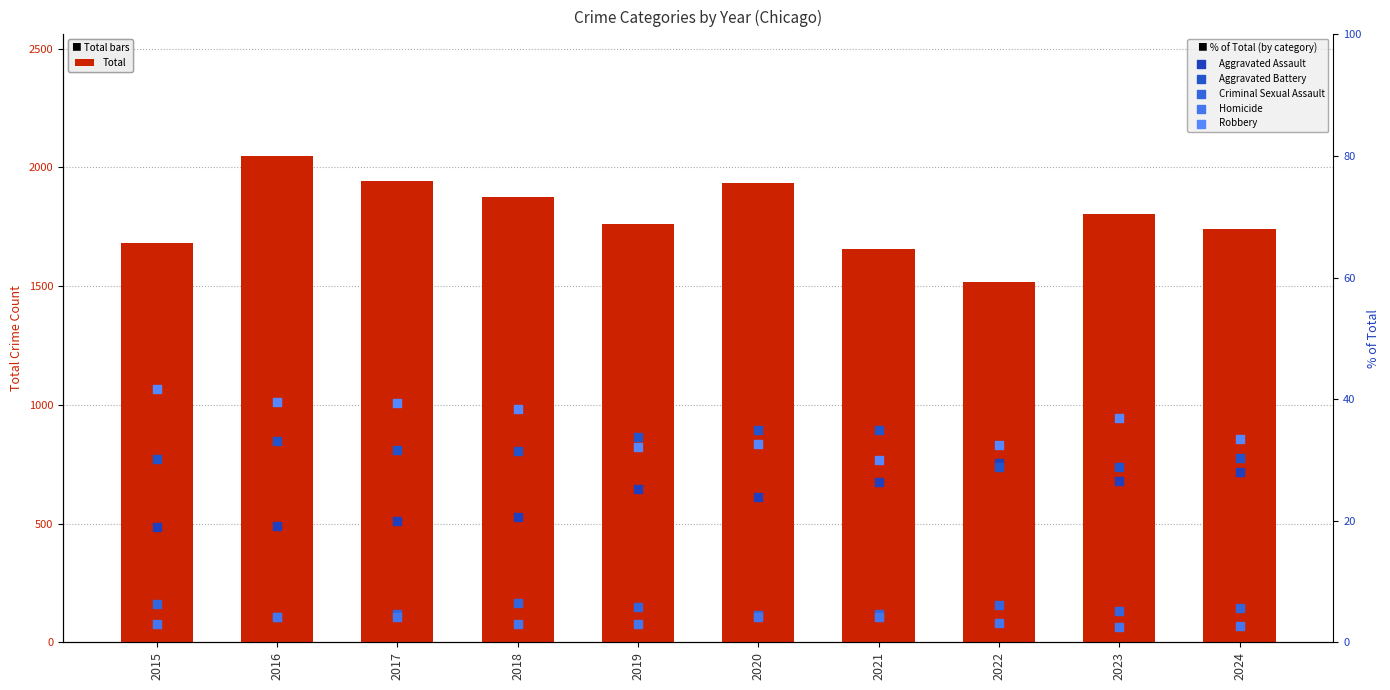

At how many categories does at least one series exceed 837?

10